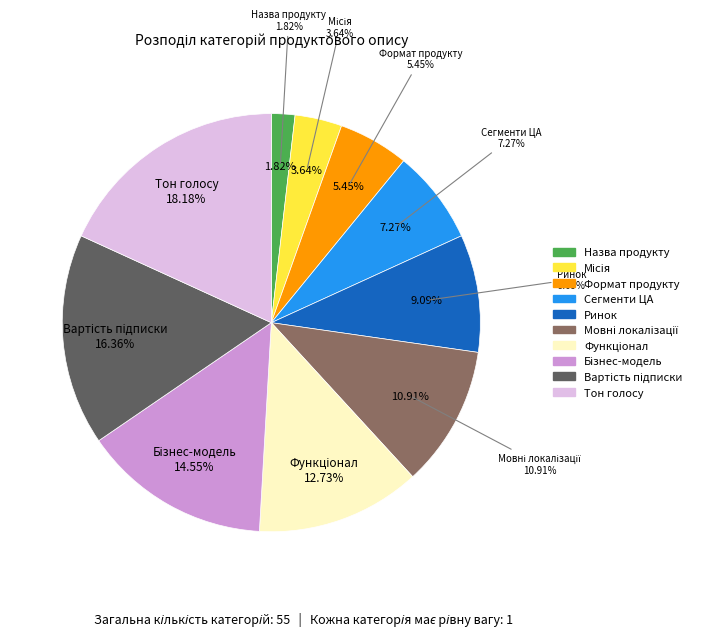

Count the number of slices in the pie.

10